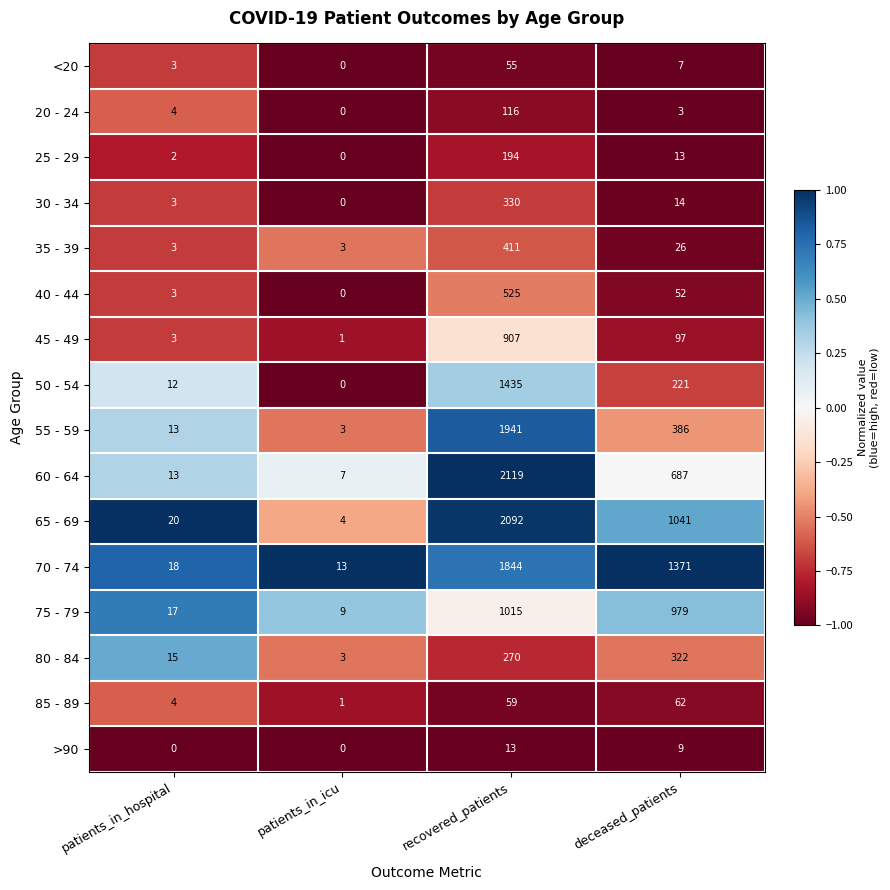

What is the sum of all 55 - 59 values?

2343